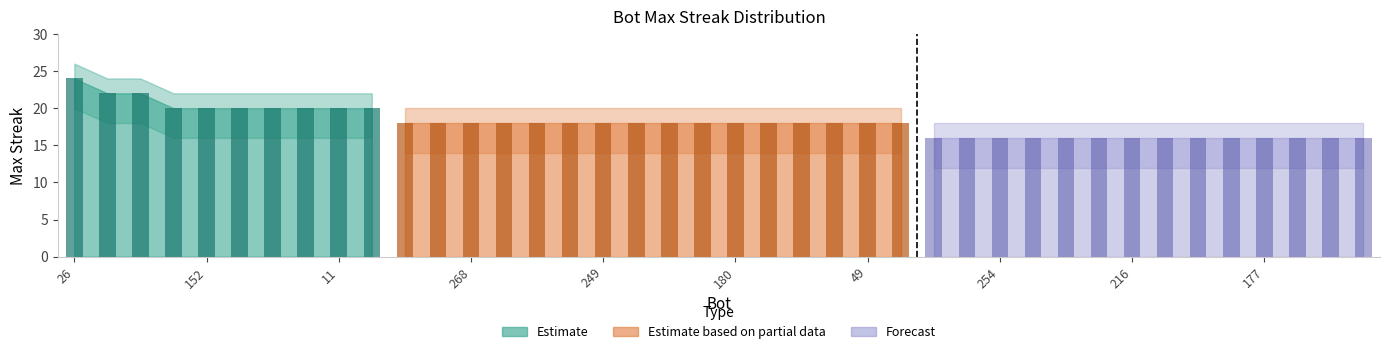

What is the difference between the second highest and minimum values in the lower_band series?

6